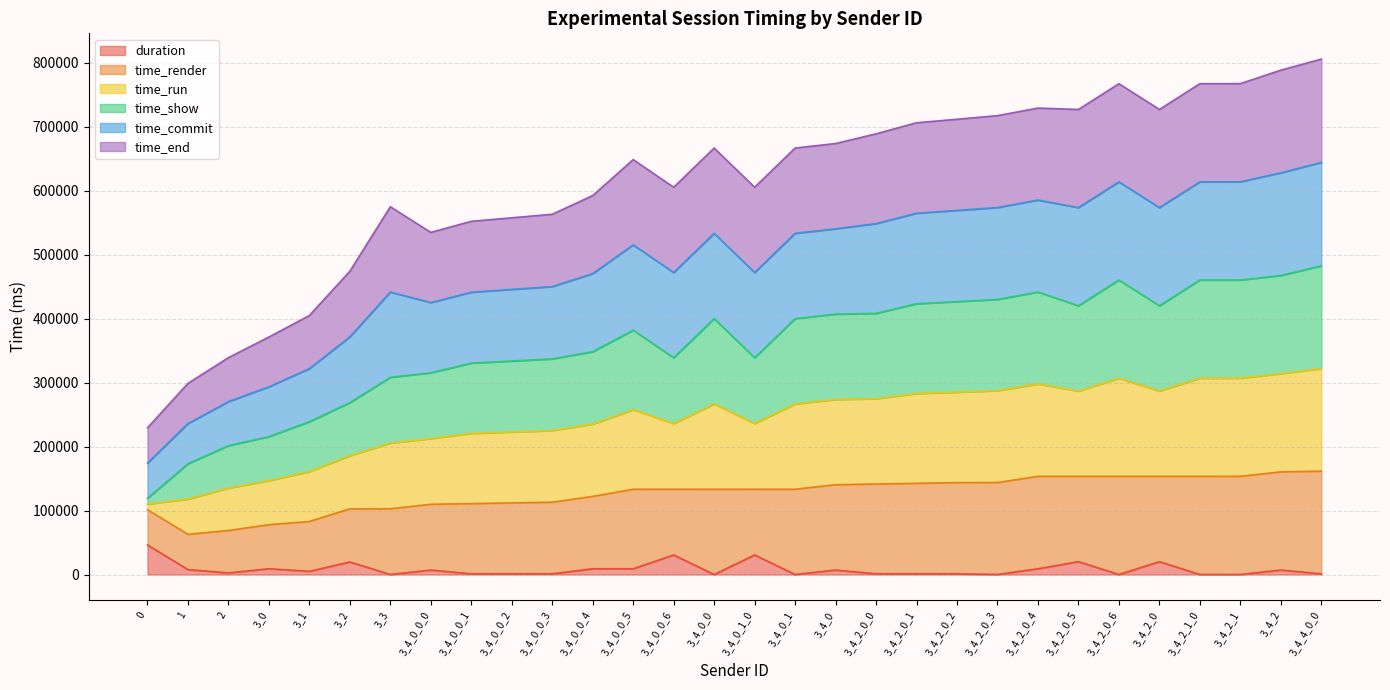

What are all the series names shown in the legend?

duration, time_render, time_run, time_show, time_commit, time_end